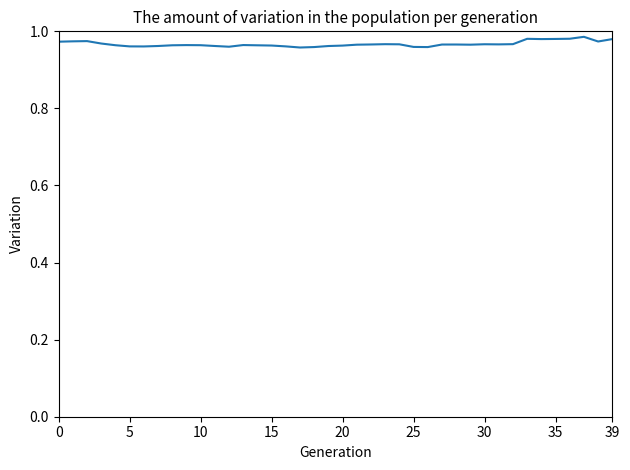

At which category does the chart reach its peak across all series?

37